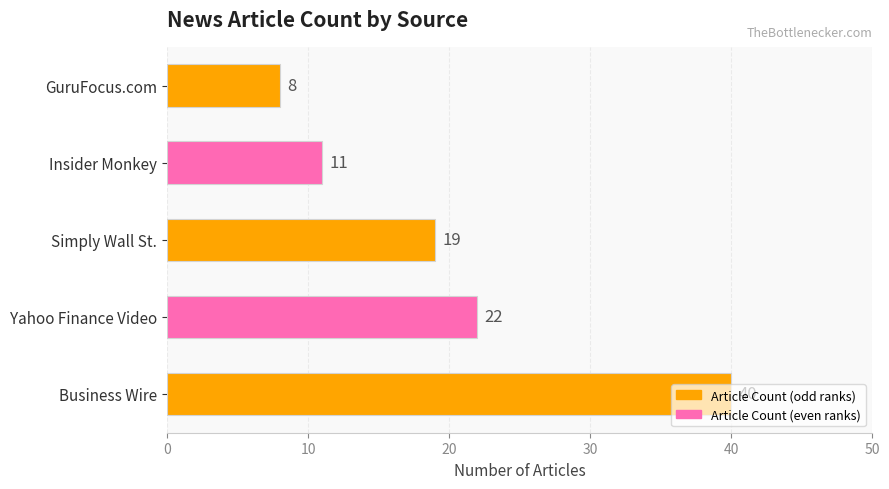

At which label is the value closest to 24?

Yahoo Finance Video